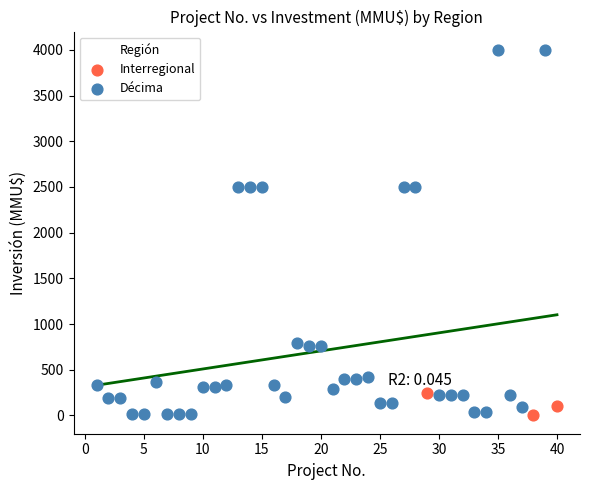

Which series has the largest Y range (max minus min)?

Décima